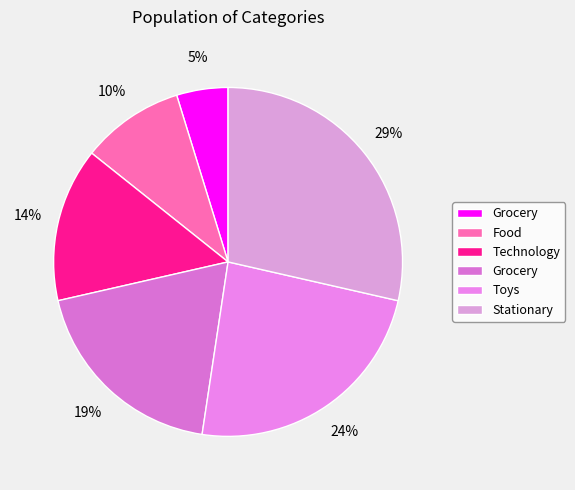

Count the number of slices in the pie.

6